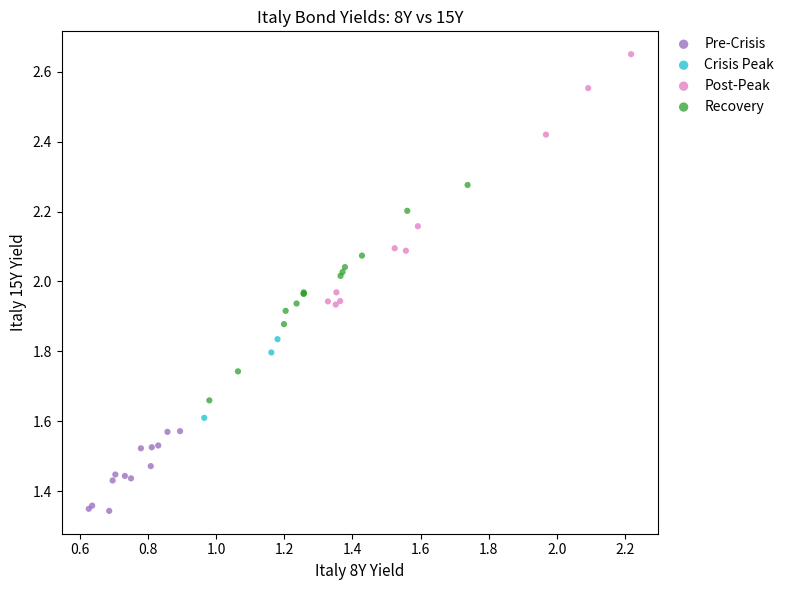

Which series contains the lowest Y value?

Pre-Crisis